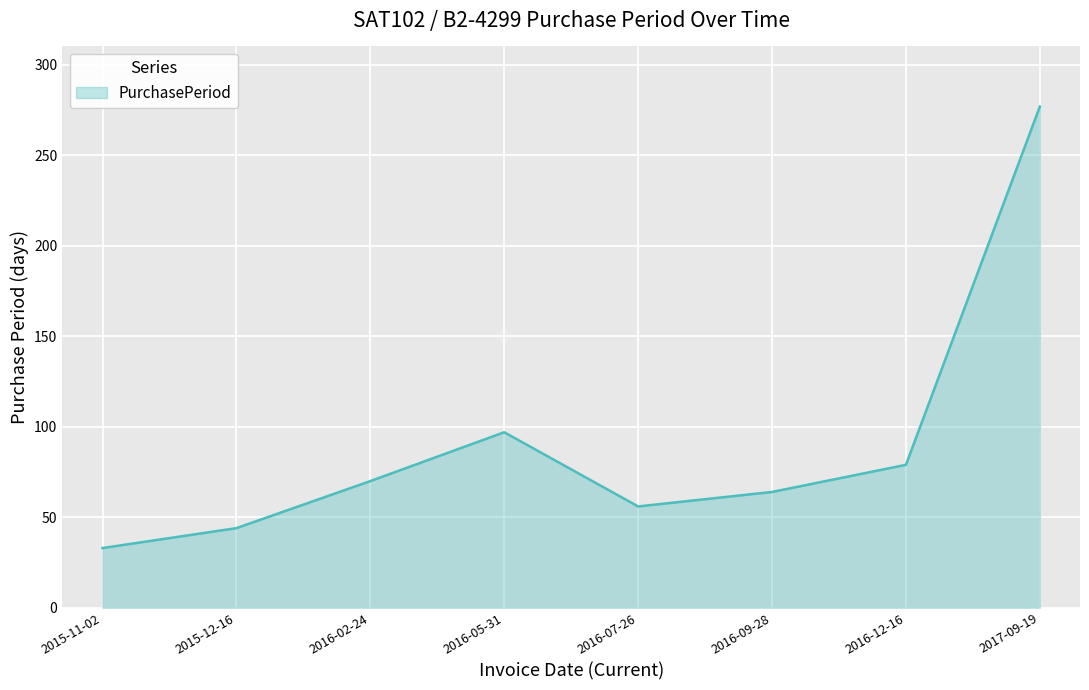

At which label is the value closest to 155?

2016-05-31